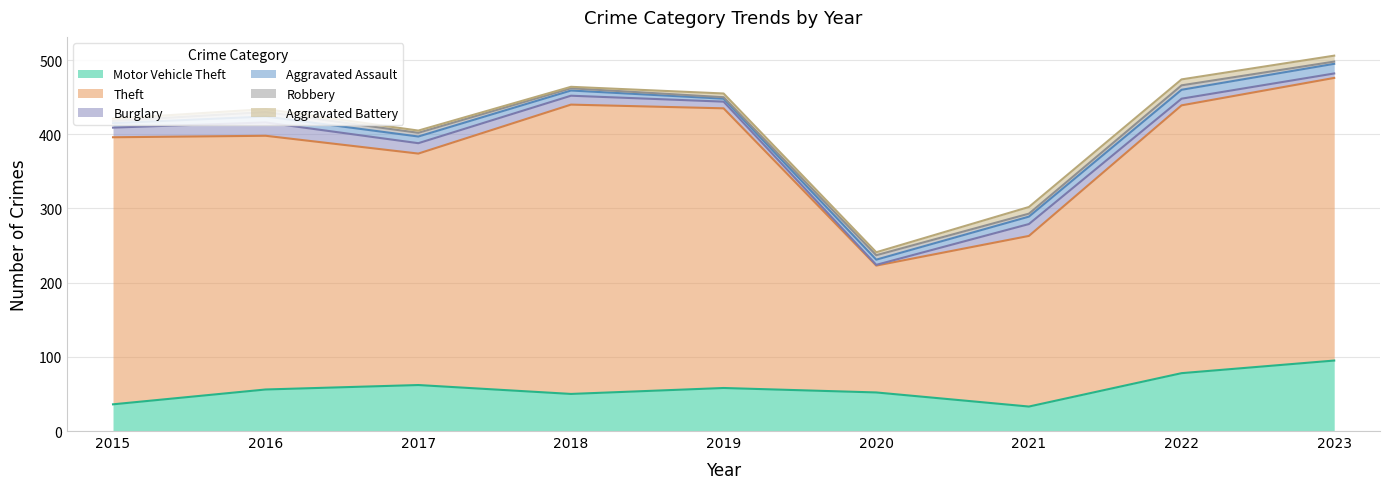

True or false: Motor Vehicle Theft has a value of 33 at 2020.

False